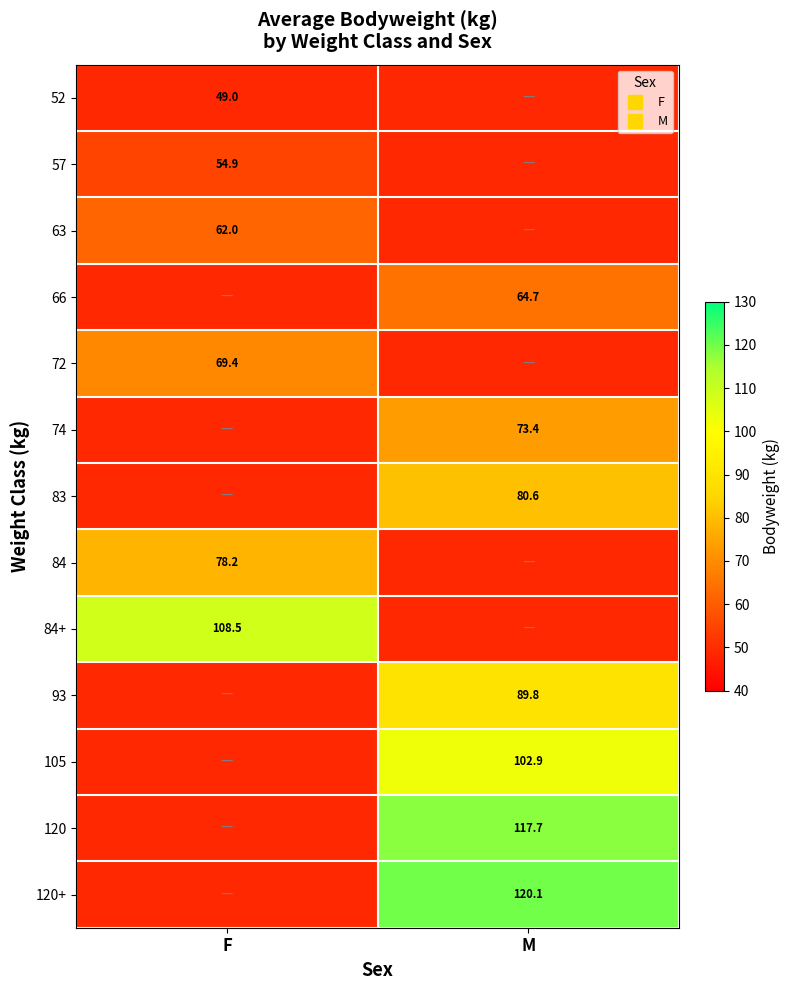

What is the difference between the maximum and minimum values in the 66 series?

15.6